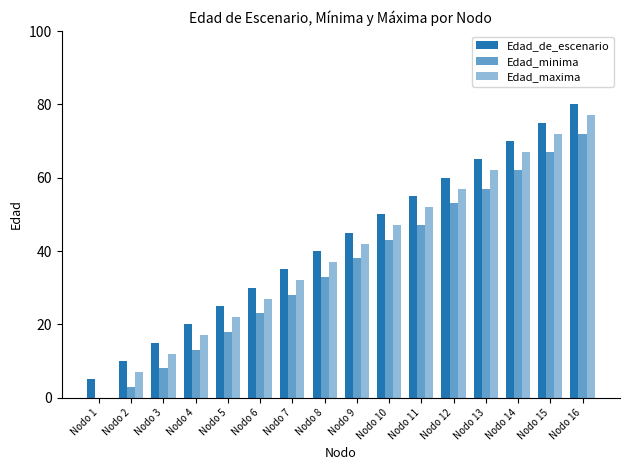

Which series has the widest spread of values?

Edad_maxima